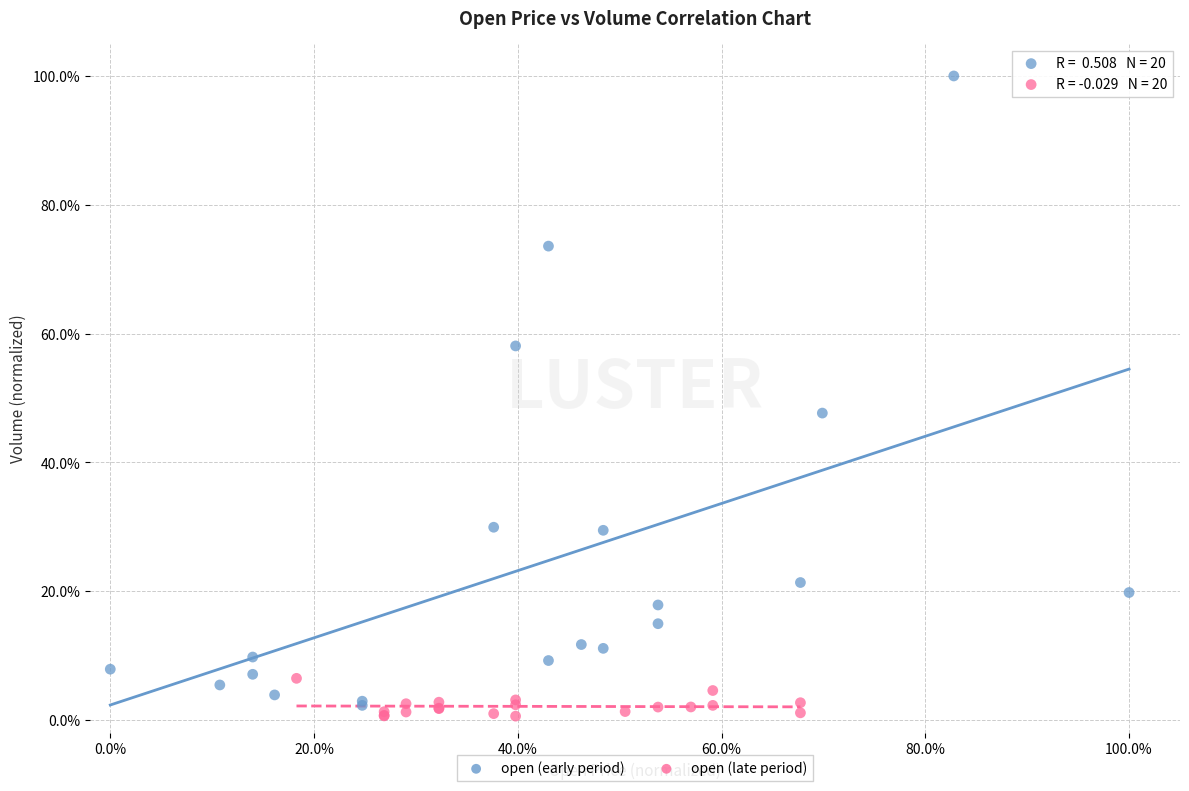

Which series reaches the minimum Y coordinate?

open (late period)